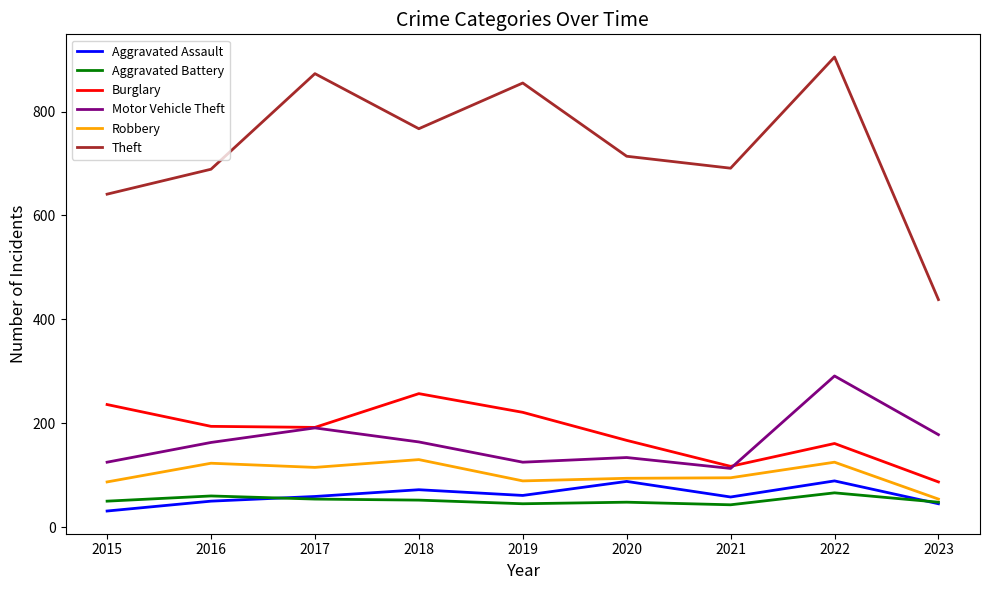

True or false: Aggravated Battery has a value of 54 at 2017.

True